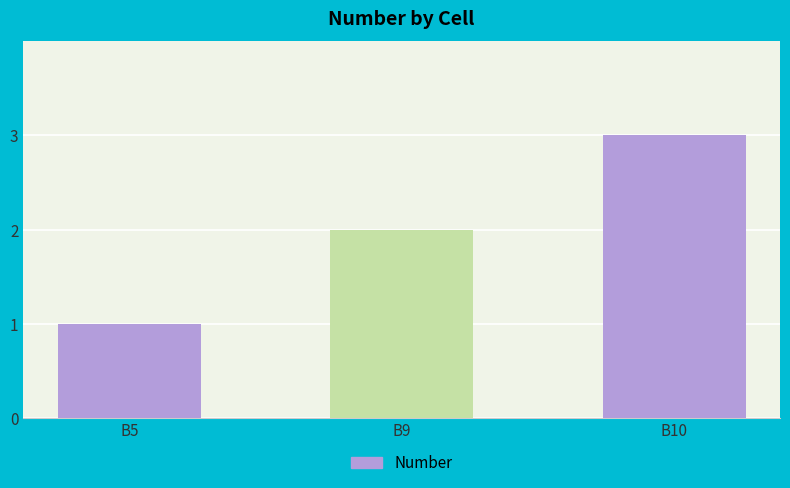

Is it true that the value at B5 is 1?

True